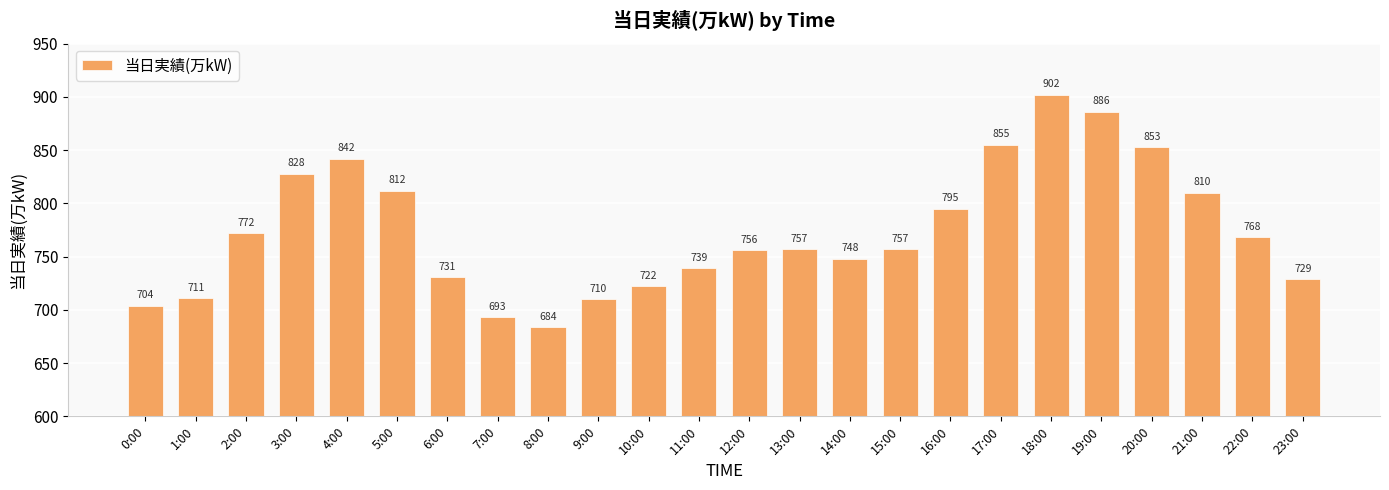

What is the ratio of the value at 12:00 to the value at 1:00?

1.1